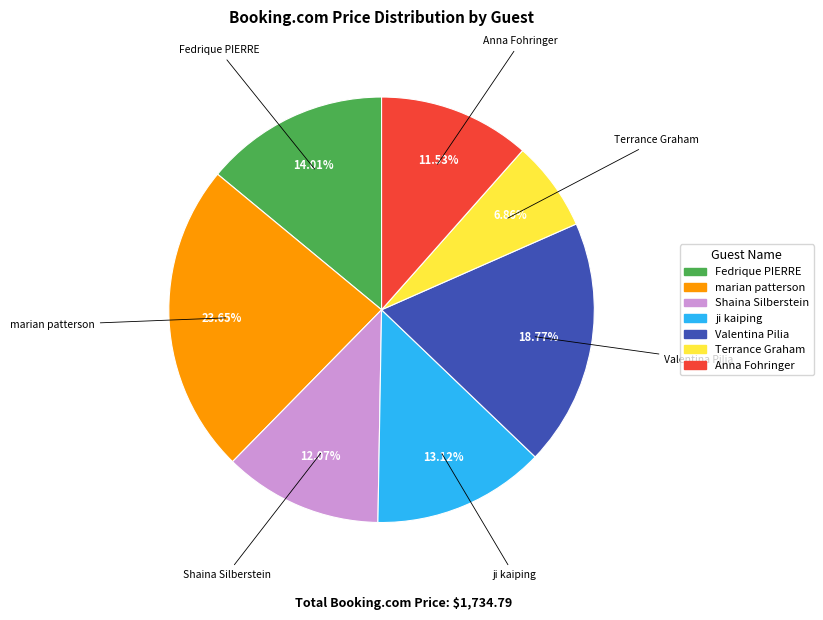

What is the largest slice in the pie chart?

marian patterson